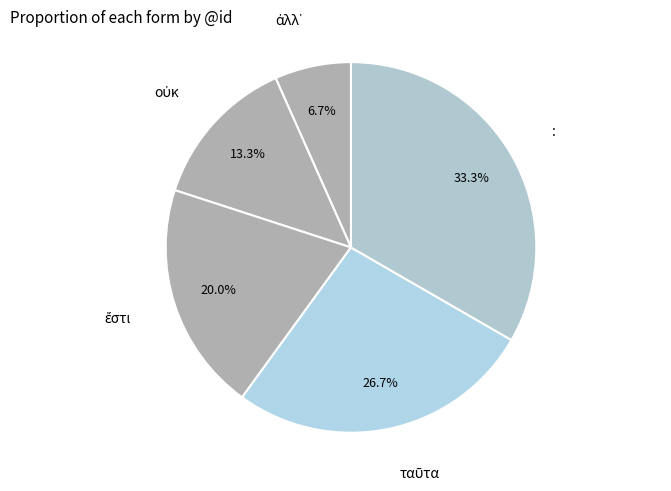

What is the largest slice in the pie chart?

: